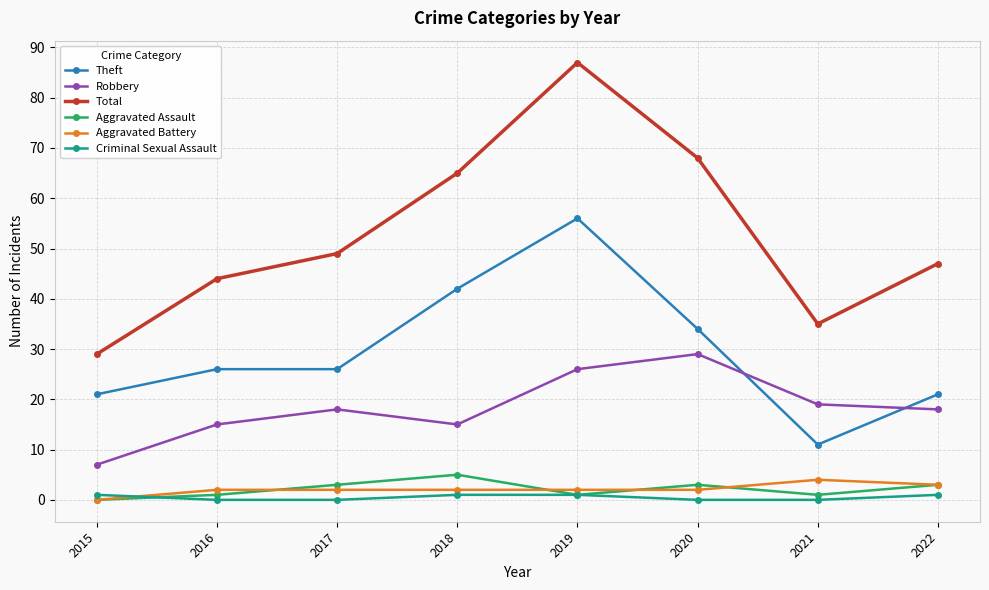

How many interior local valleys does the Robbery series have?

1